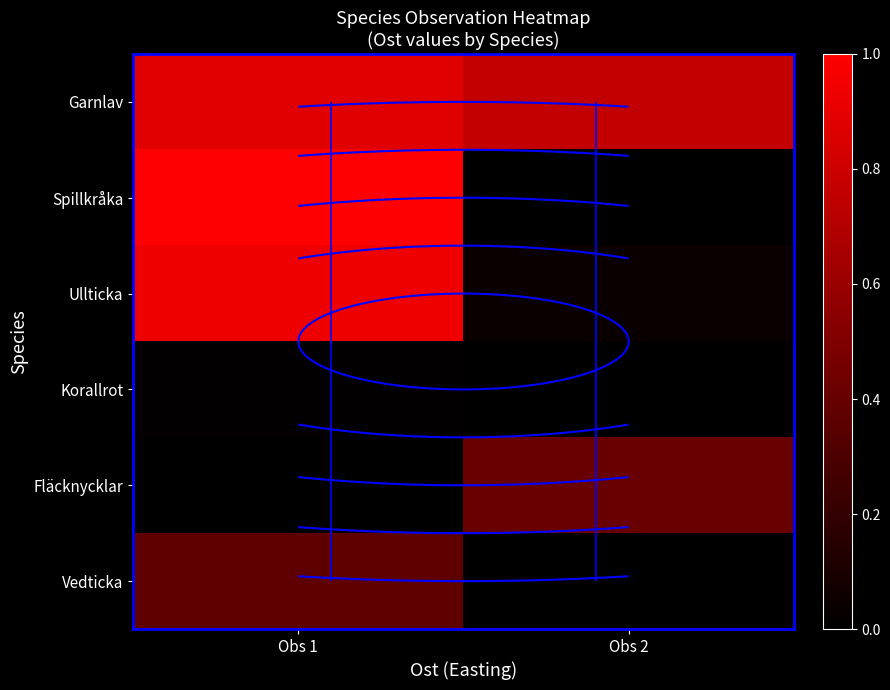

What is the sum of the Garnlav values at Obs 2 and Obs 1?

1.6